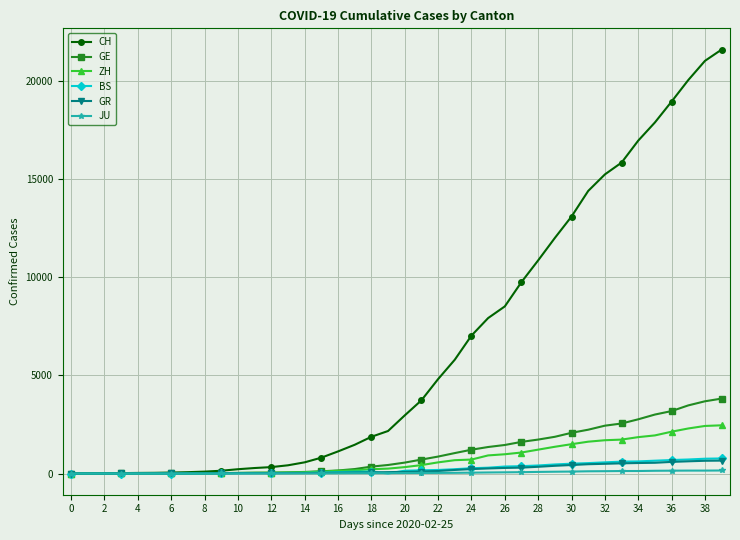

What is the sum of all JU values?

1963